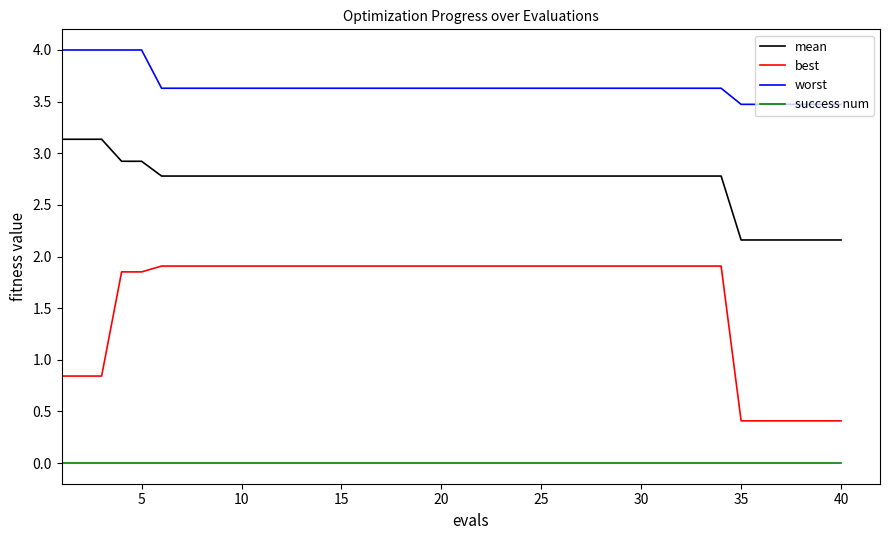

Which series has the largest total across all categories?

worst